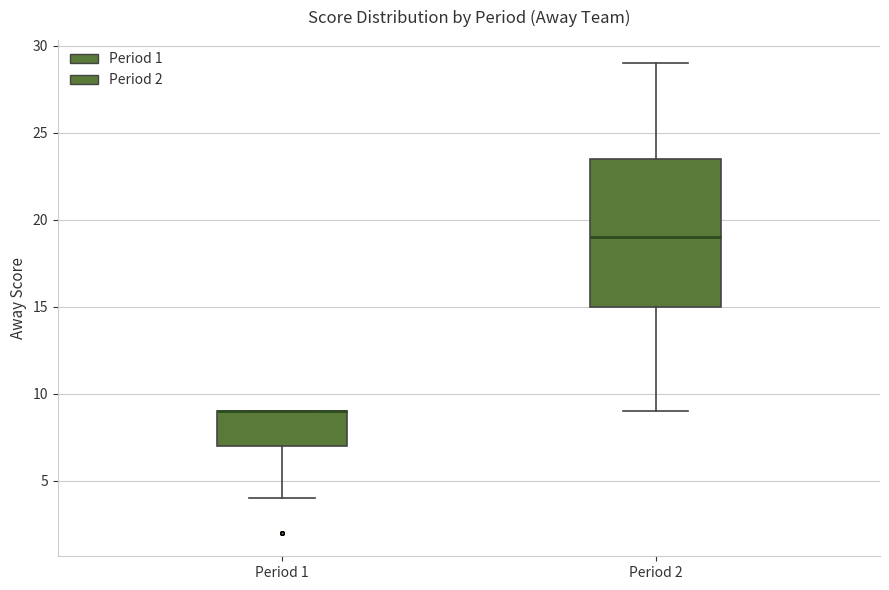

Where does the lower whisker of the box for Period 2 end on the y-axis? The values are not printed on the chart, so give them approximately, as read against the axis.

9.0